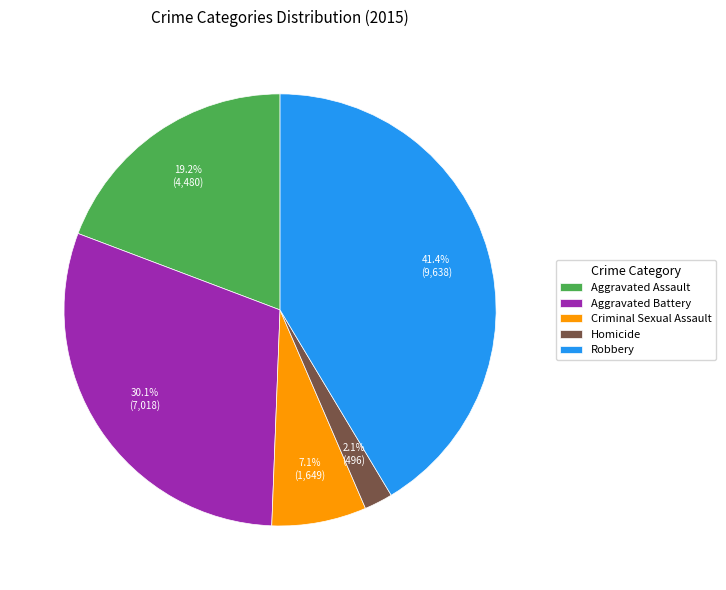

To the nearest percent, what is the average slice percentage?

20%